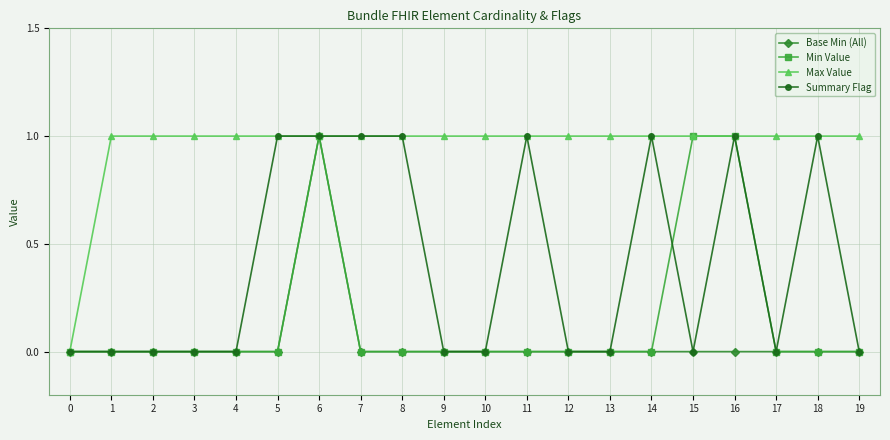

Is it true that Summary Flag equals 1 at 17?

False